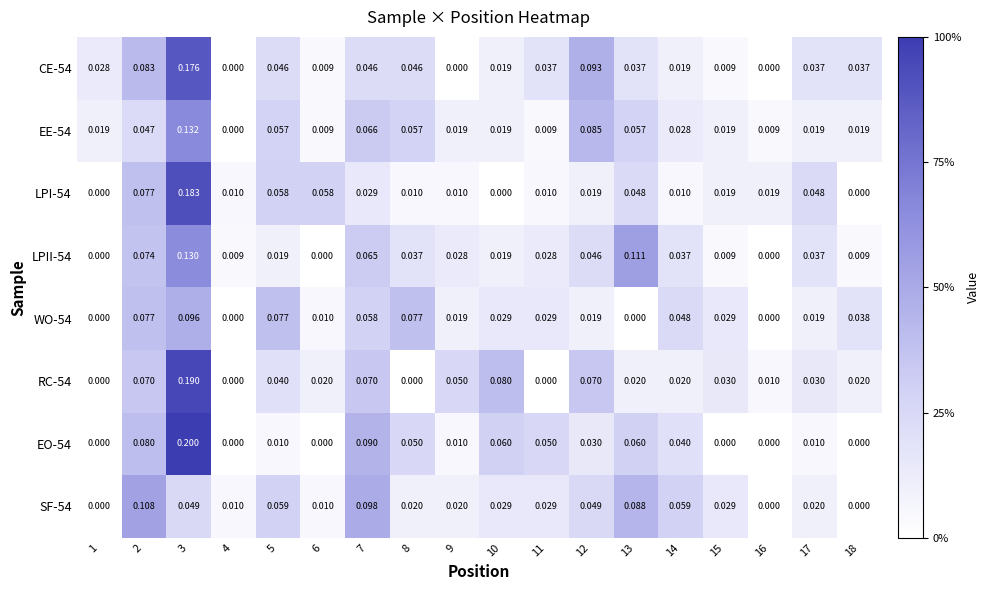

Is the value of WO-54 at 15 greater than the value of LPI-54 at 13?

No